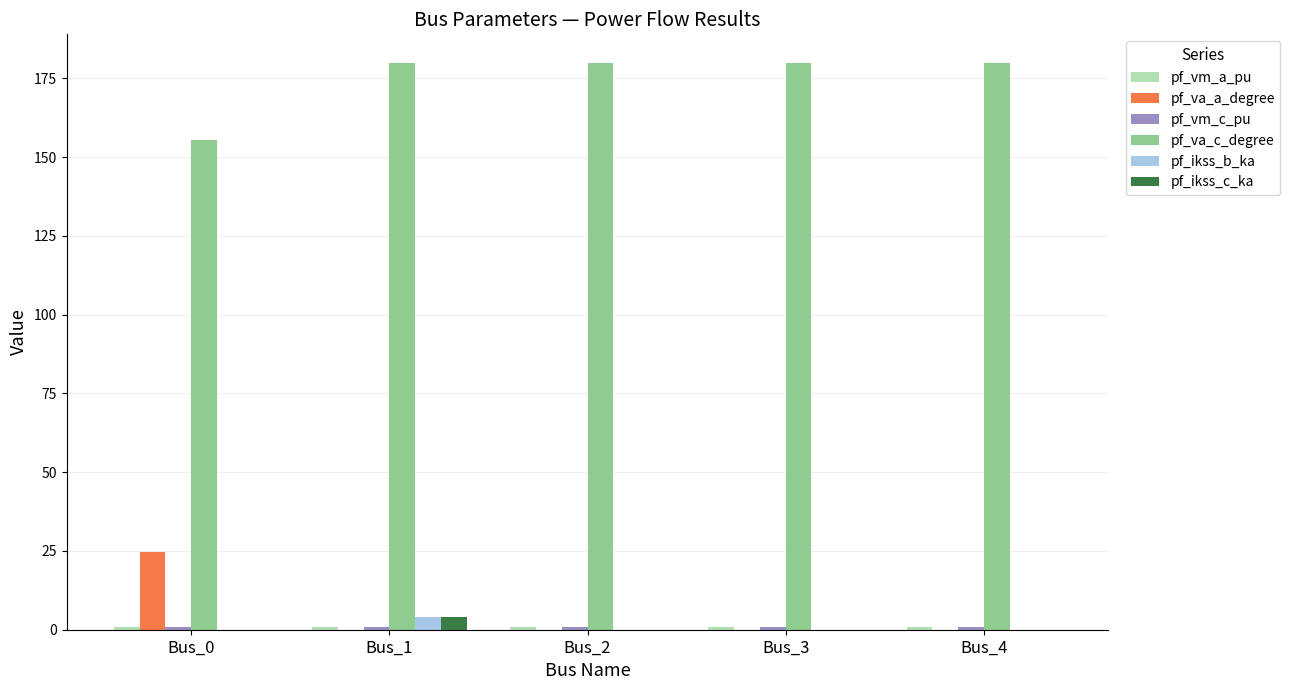

True or false: pf_va_a_degree has a value of 24.8 at Bus_0.

True